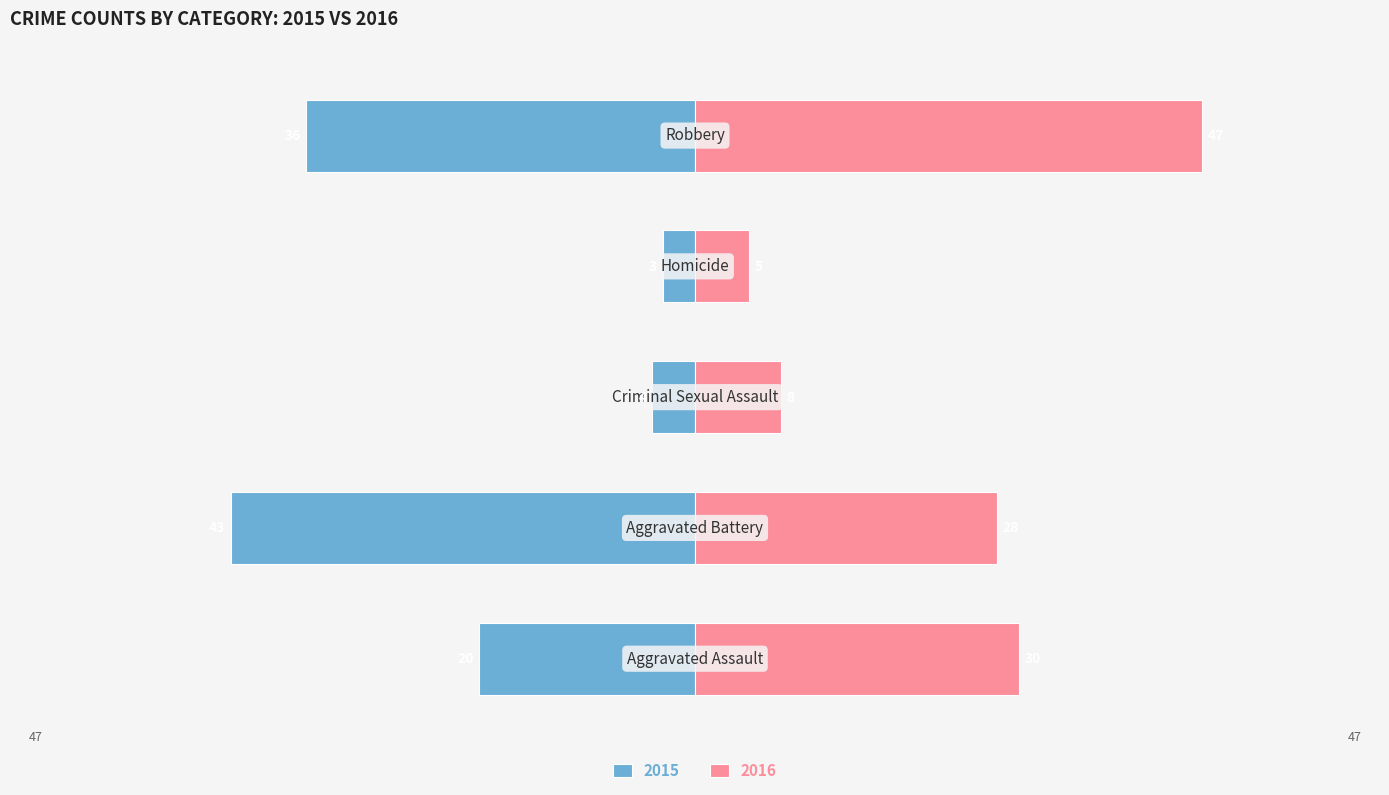

List the series in order of their overall mean, lowest first.

2015, 2016